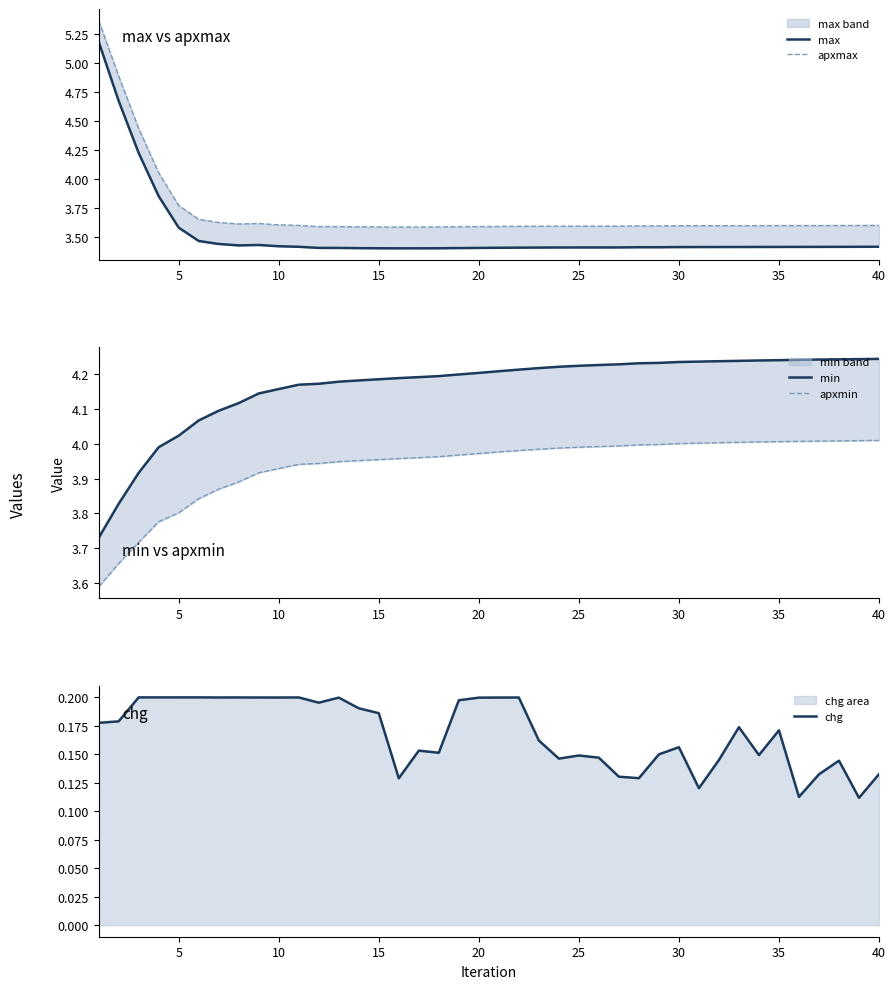

Is it true that chg equals 0.3 at 5?

False